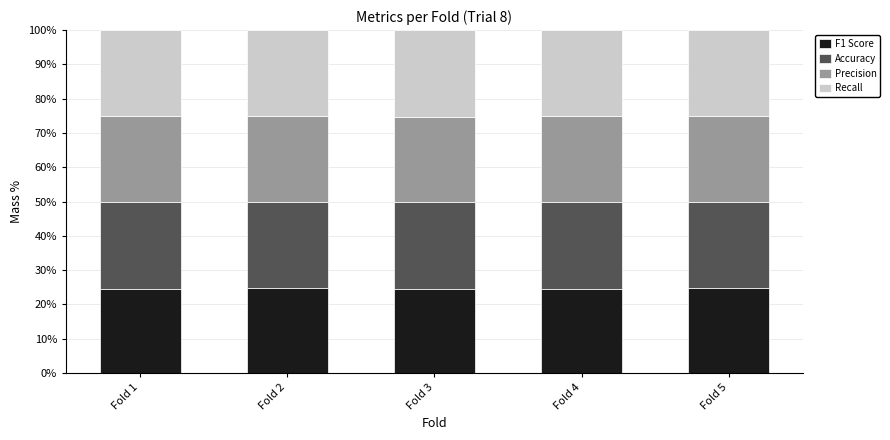

What is the maximum value for F1 Score?

24.7